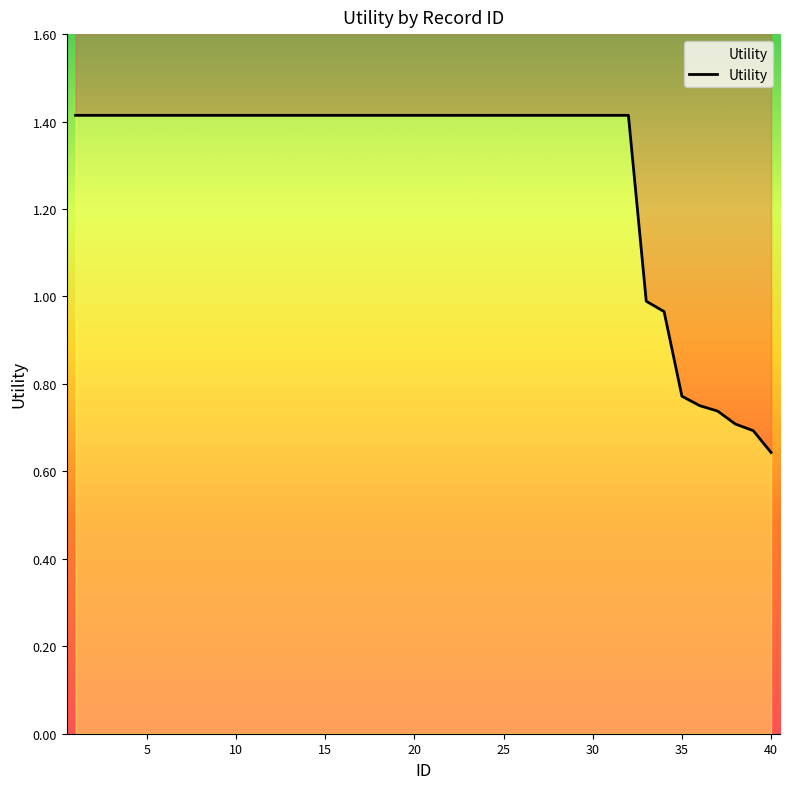

Reading left to right, list all the values displayed in this chart.

1.4	1.4	1.4	1.4	1.4	1.4	1.4	1.4	1.4	1.4	1.4	1.4	1.4	1.4	1.4	1.4	1.4	1.4	1.4	1.4	1.4	1.4	1.4	1.4	1.4	1.4	1.4	1.4	1.4	1.4	1.4	1.4	1.0	1.0	0.8	0.8	0.7	0.7	0.7	0.6